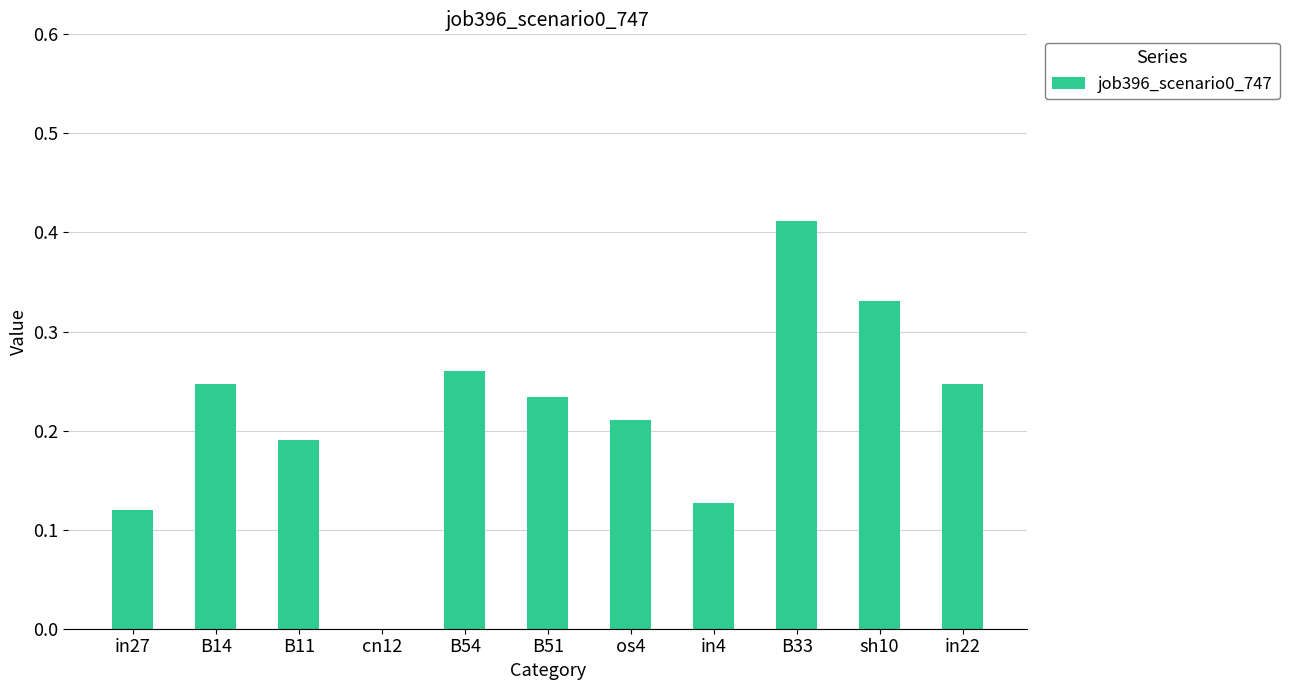

Which label corresponds to the largest value in the chart?

B33